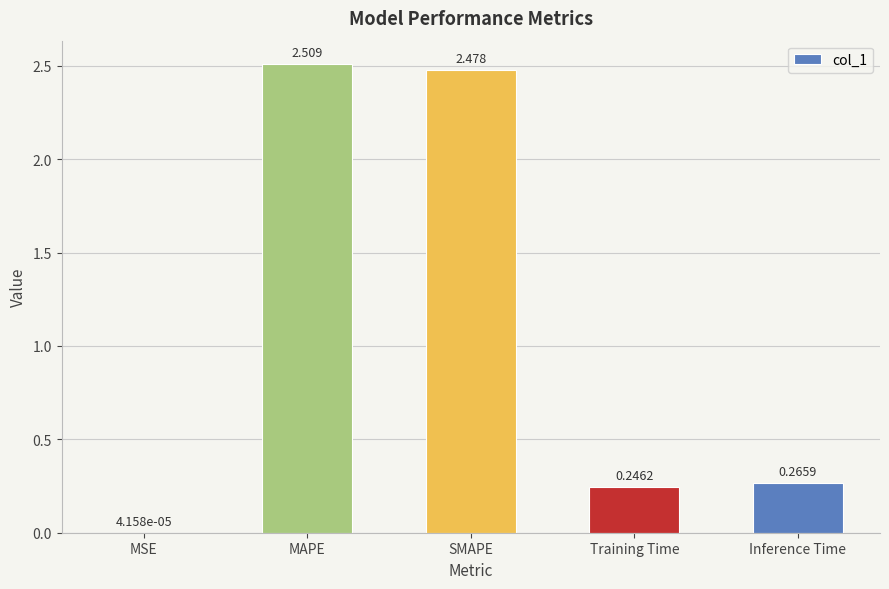

Where is the data nearest to the value 1?

Inference Time